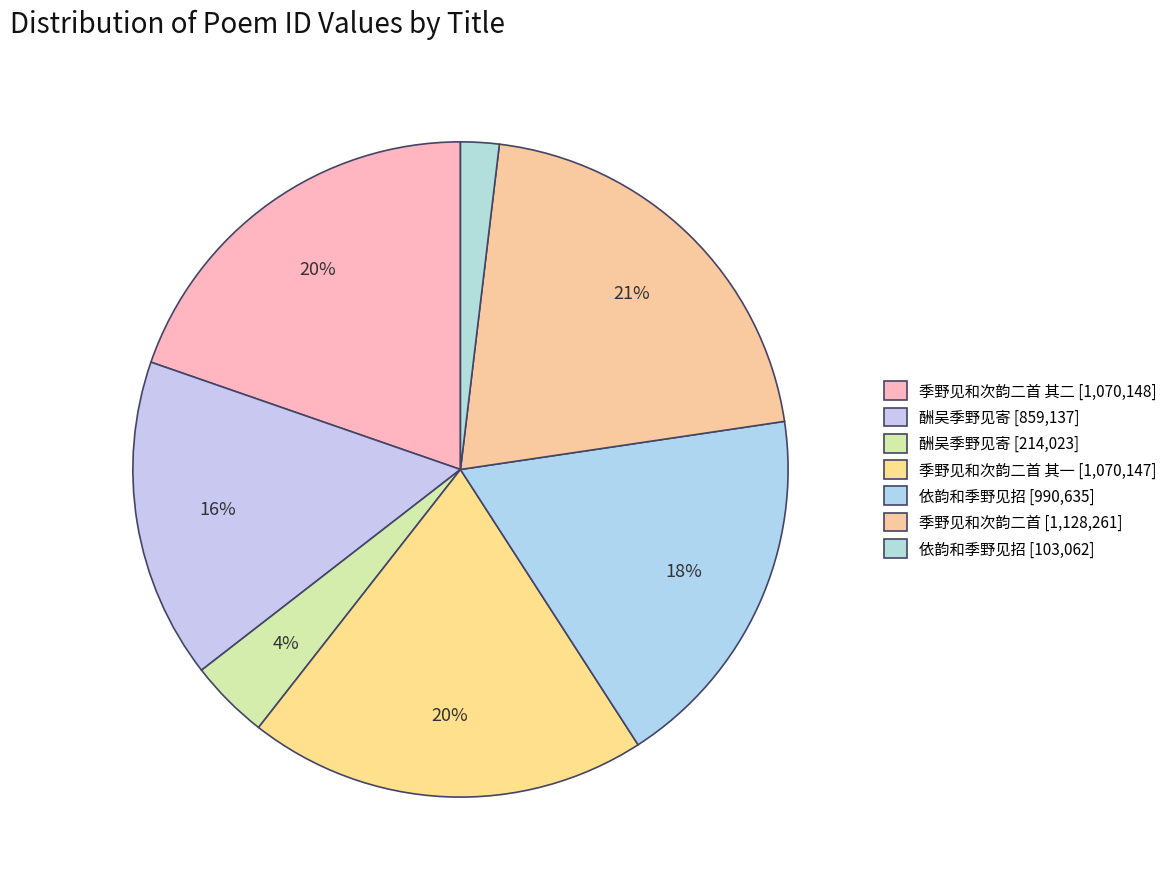

Count the number of slices in the pie.

7